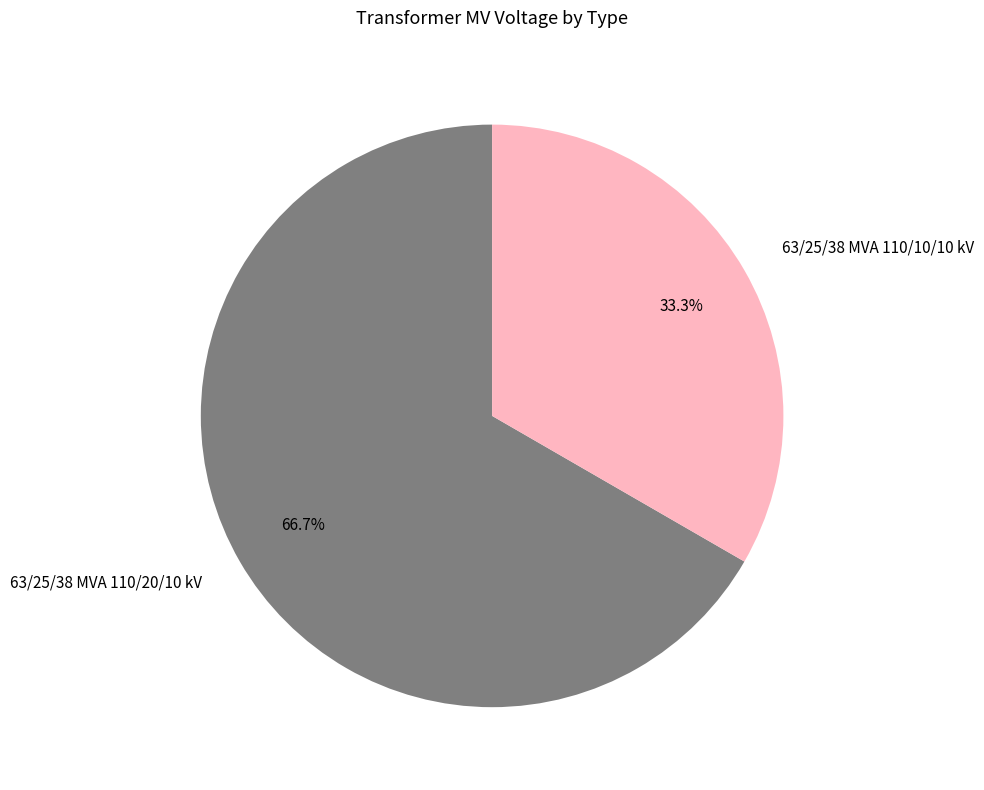

What percentage is the 63/25/38 MVA 110/20/10 kV slice, to the nearest percent?

67%